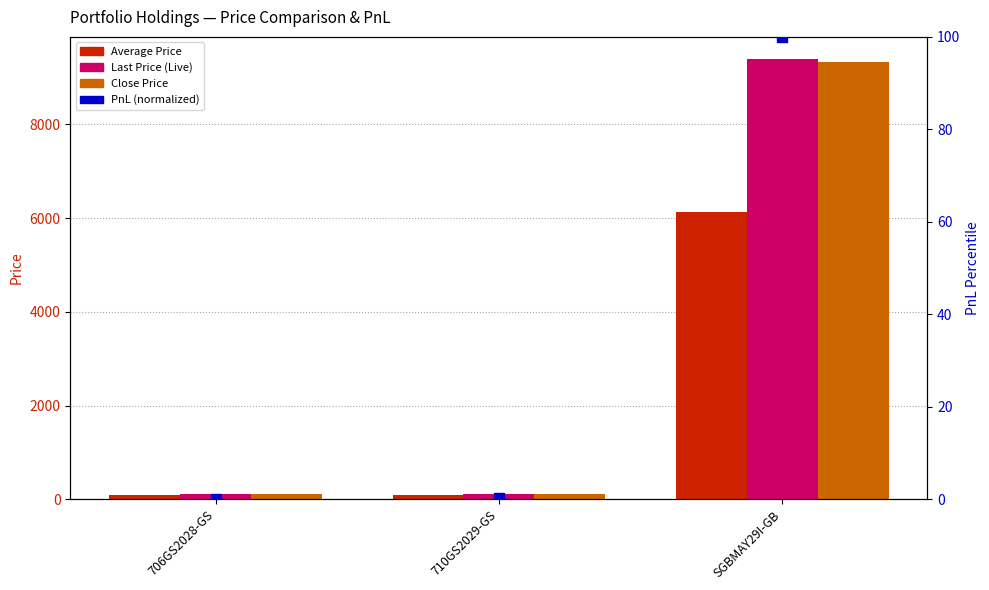

Is the value of PnL (normalized) at 706GS2028-GS greater than the value of Close Price at SGBMAY29I-GB?

No